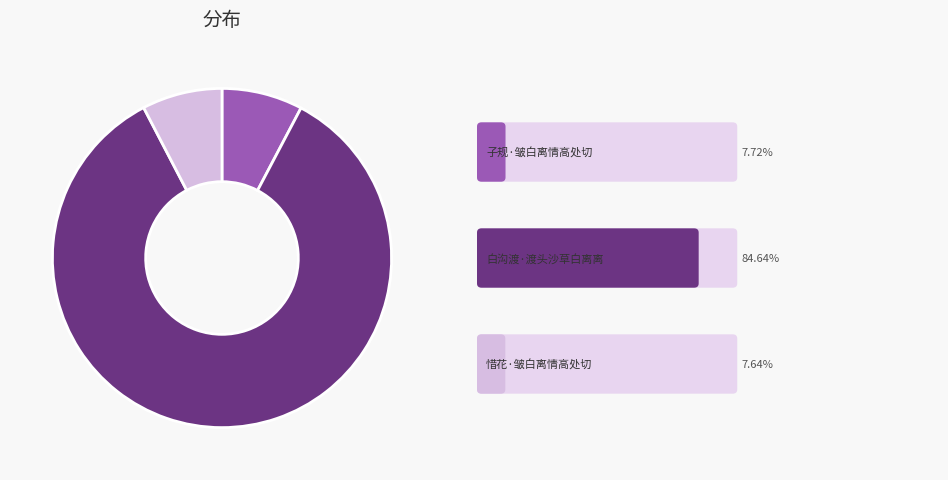

Does any single category account for the majority?

Yes